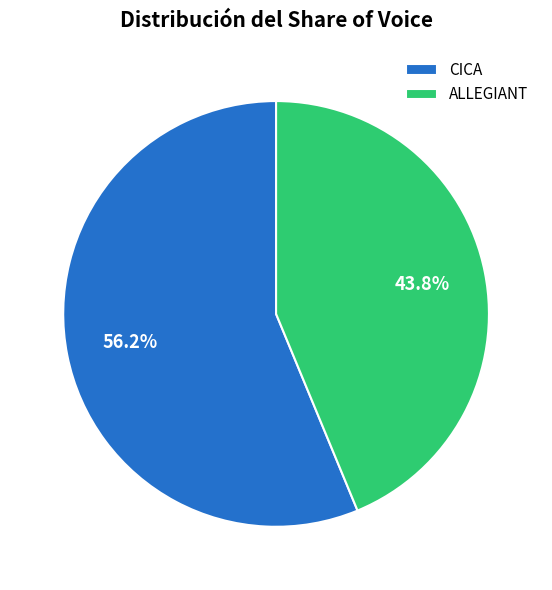

Is CICA the majority of the pie?

Yes